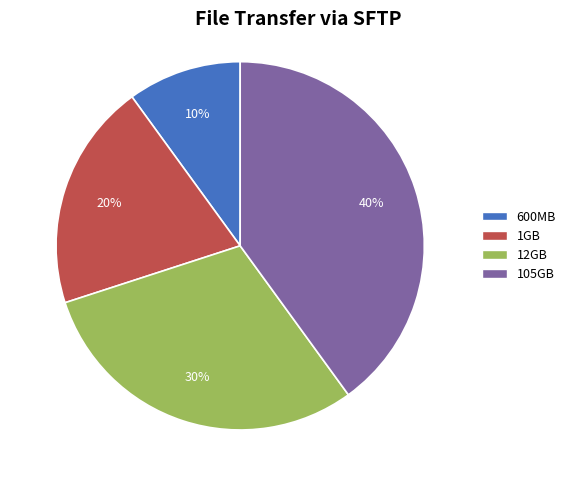

How many slices are in this pie chart?

4